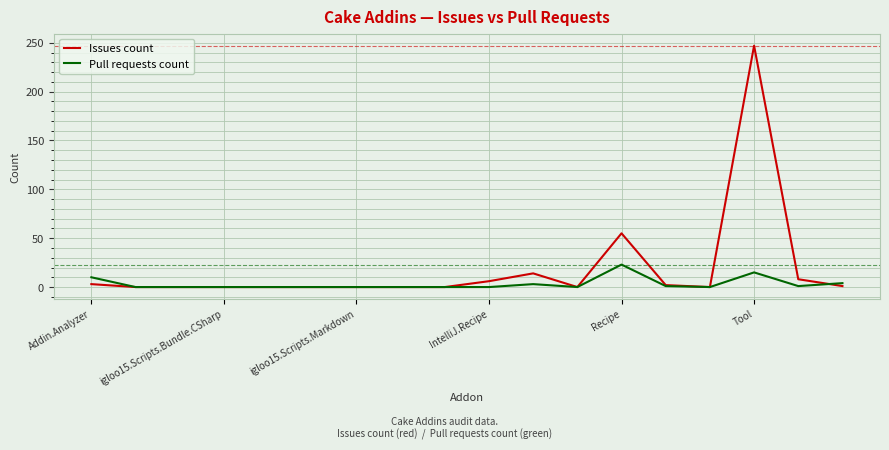

Which series has the widest spread of values?

Issues count